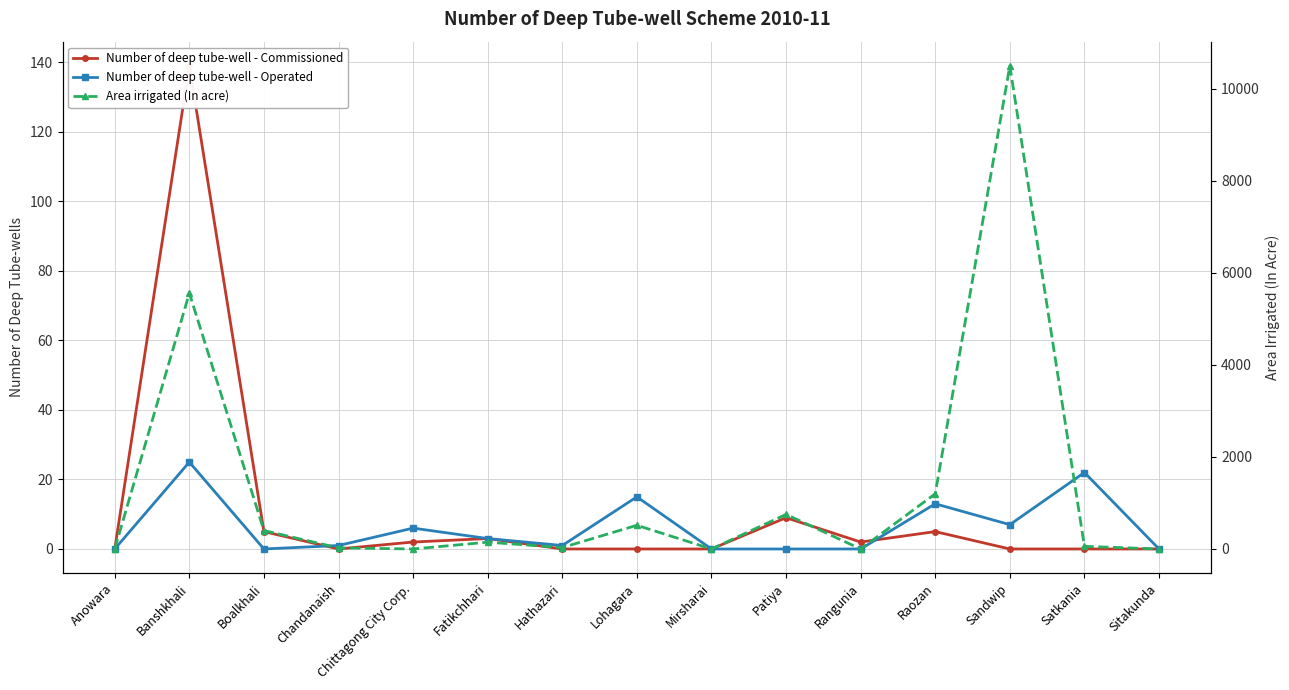

What is the difference between the Number of deep tube-well - Operated values at Sandwip and Chittagong City Corp.?

1